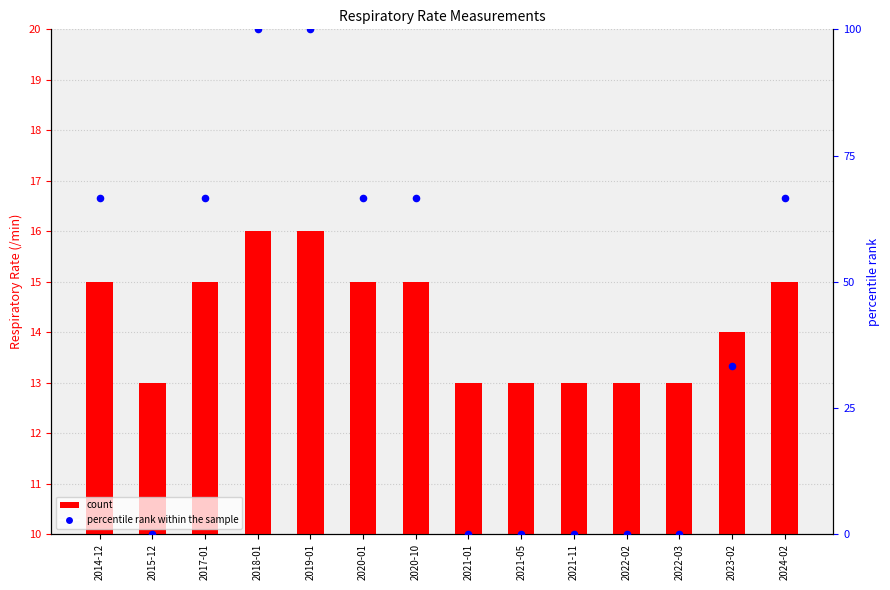

What is the total value across all series at 2024-02?

81.7